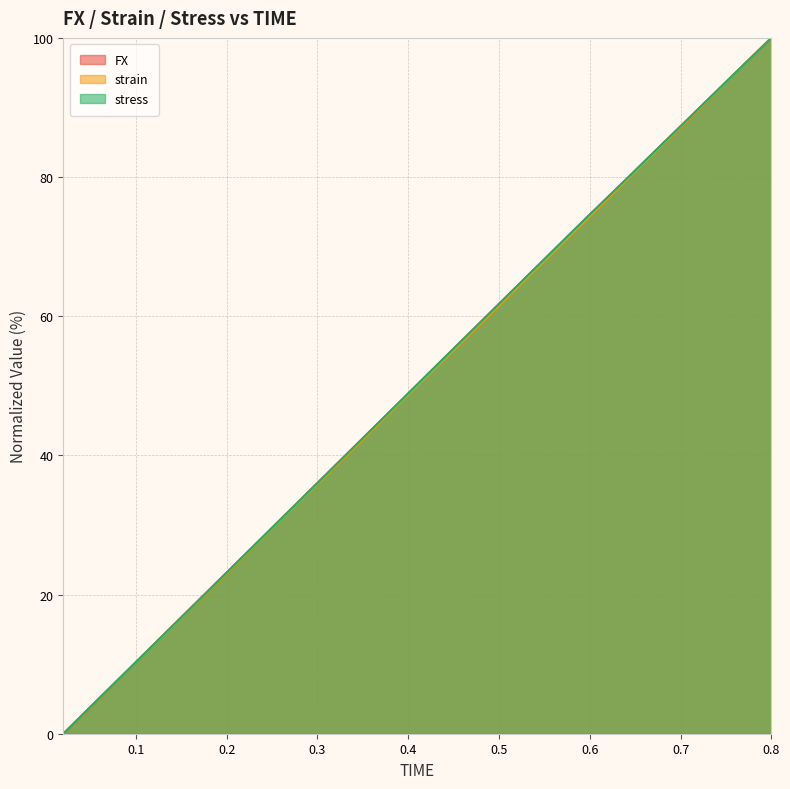

What is the value of the strain point at the 38th from the left?

94.9